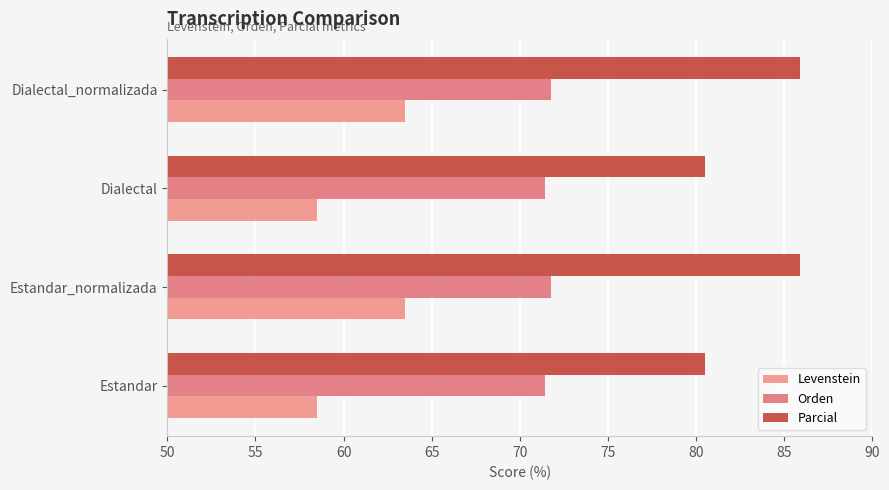

Count the number of categories in the chart.

4